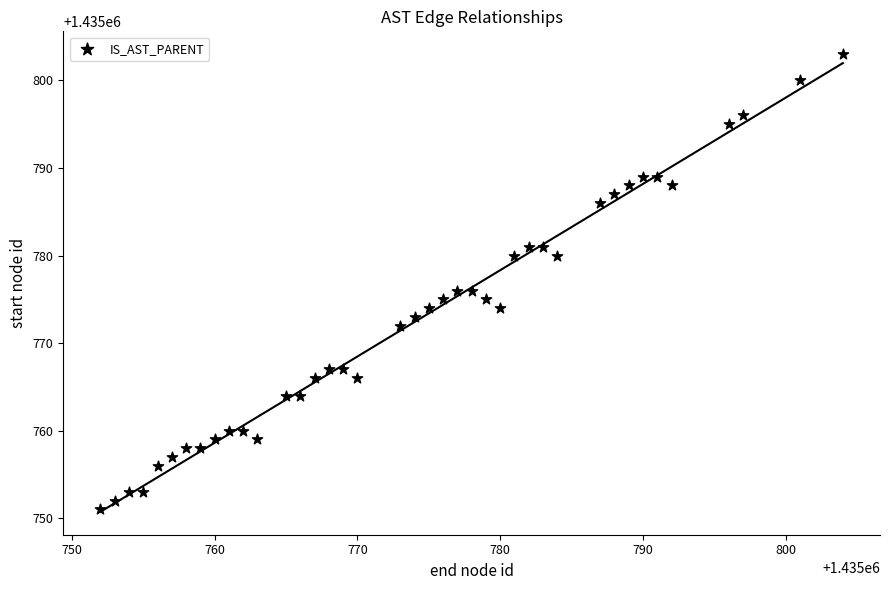

What is the range of X values (max minus min)?

52